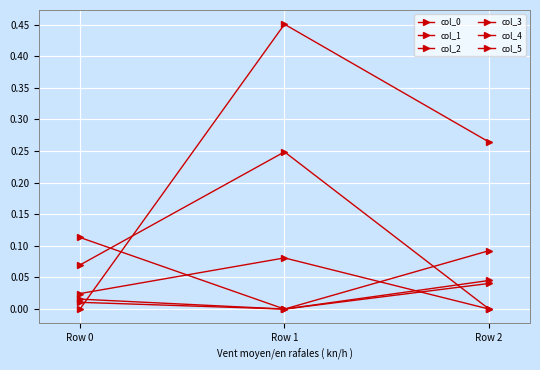

Which series changed the most between Row 0 and Row 2?

col_0